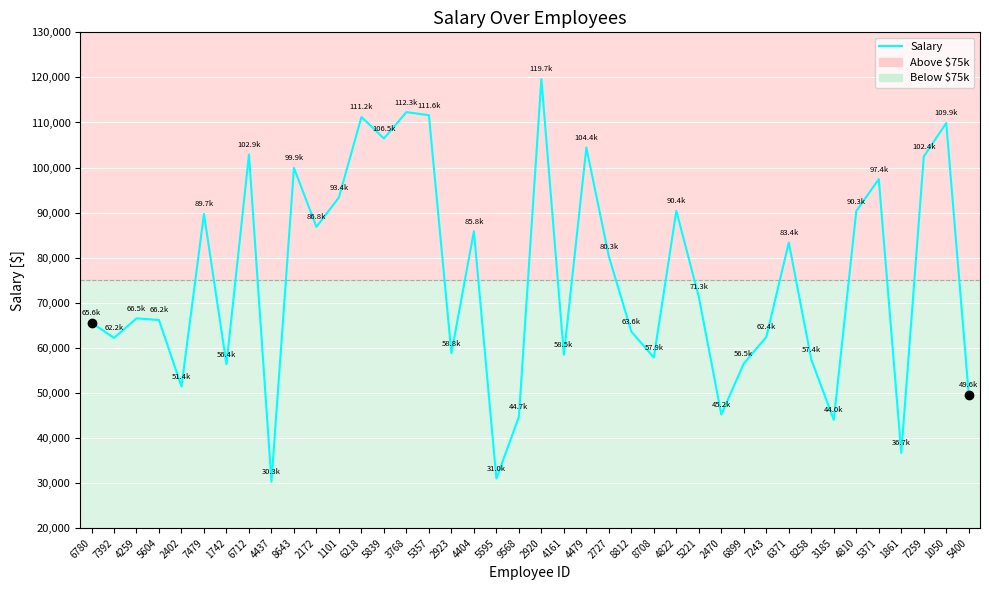

Where is the data nearest to the value 74984?

5221